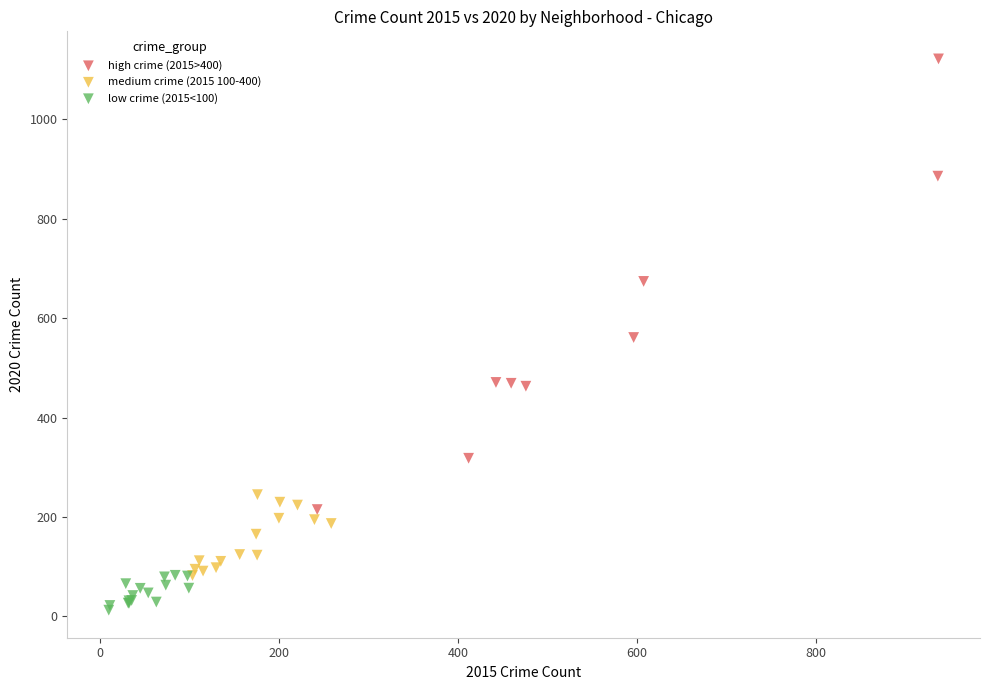

Which series has the widest spread of Y values?

high crime (2015>400)